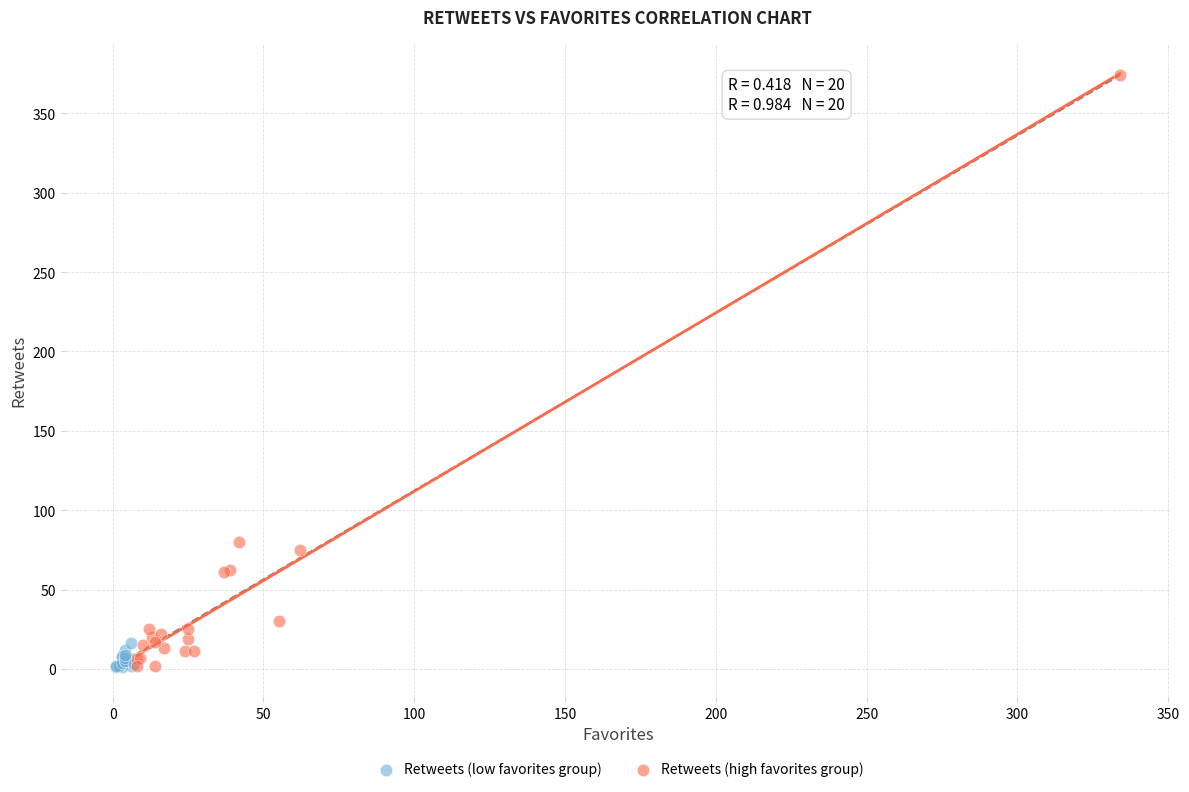

Which series has the largest Y range (max minus min)?

Retweets (high favorites group)